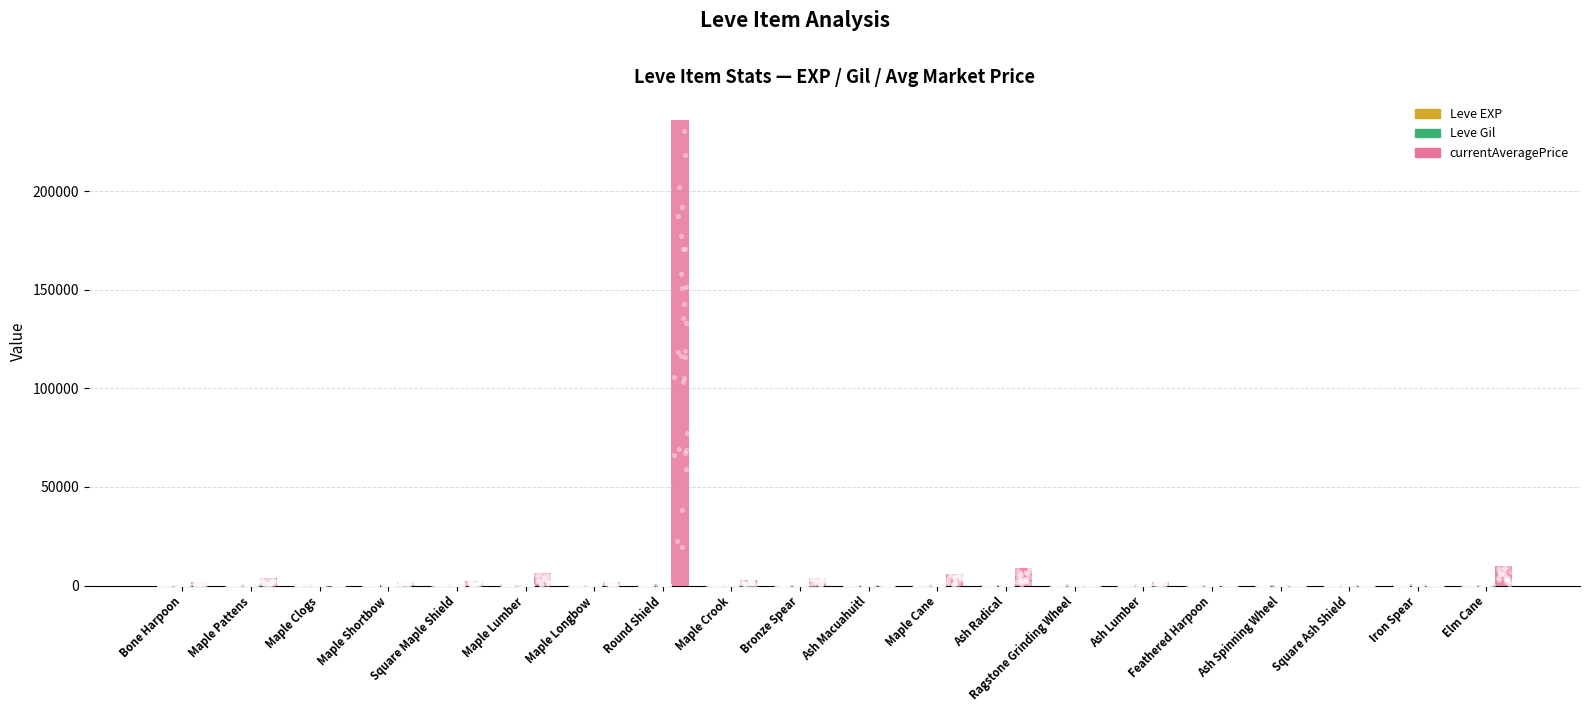

What is the total value across all series at Iron Spear?

928